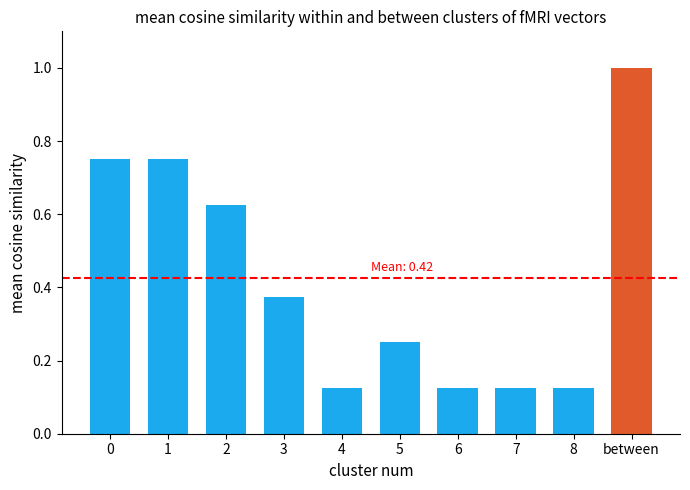

The value at 2 is 0.4. True or false?

False